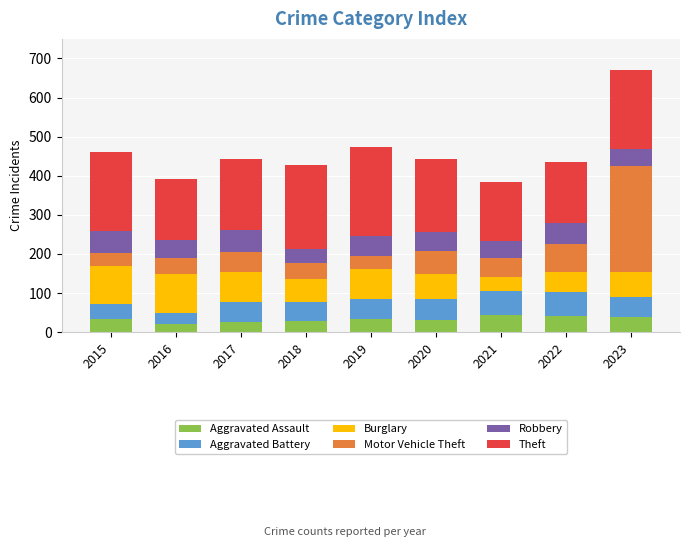

At which category is the sum across all series the highest?

2023